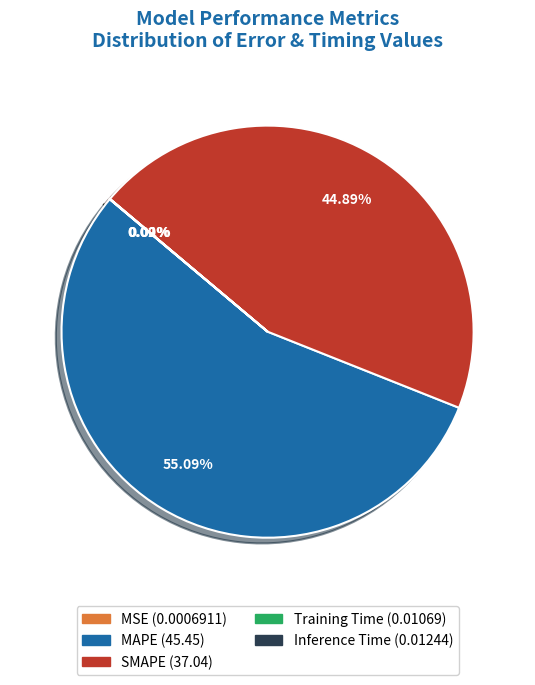

What is the largest slice in the pie chart?

MAPE